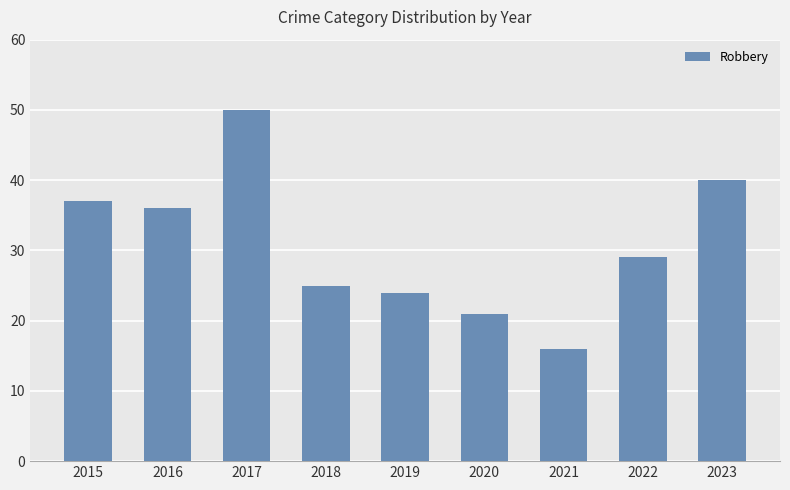

How many values are below 29?

4